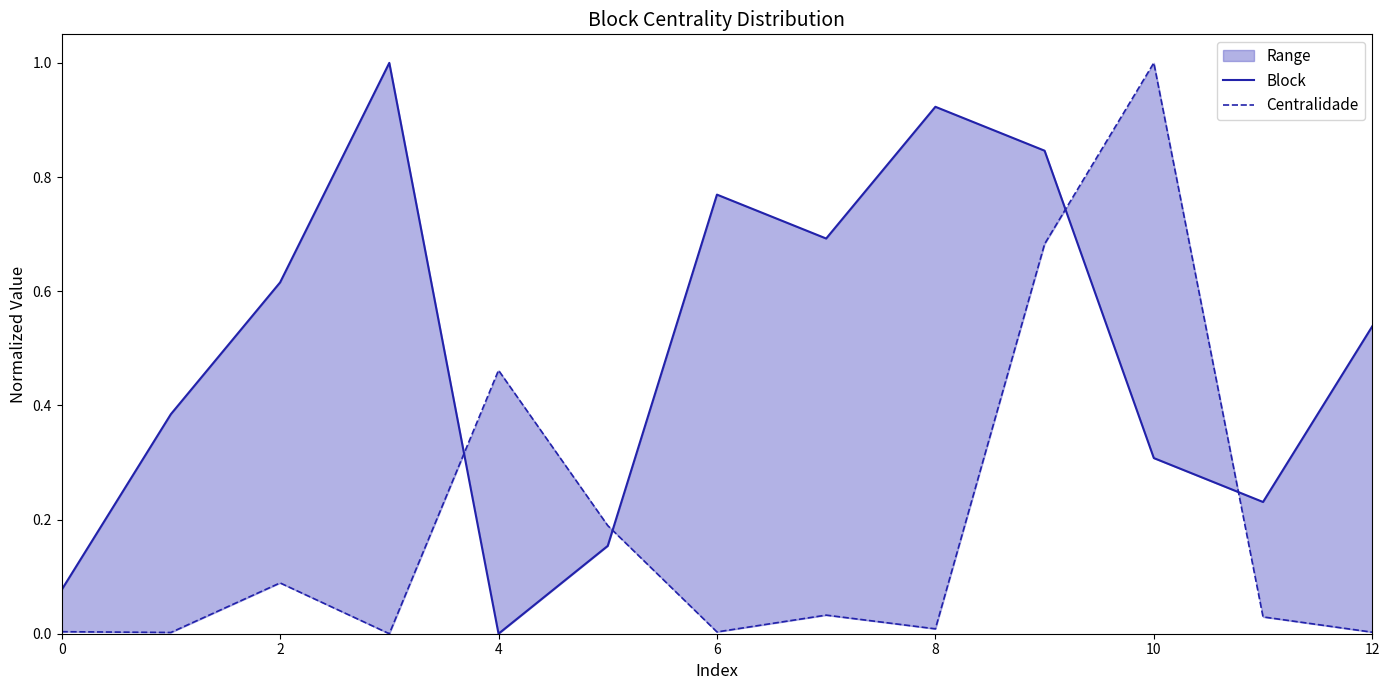

Is it true that Block equals 0.8 at 9?

True